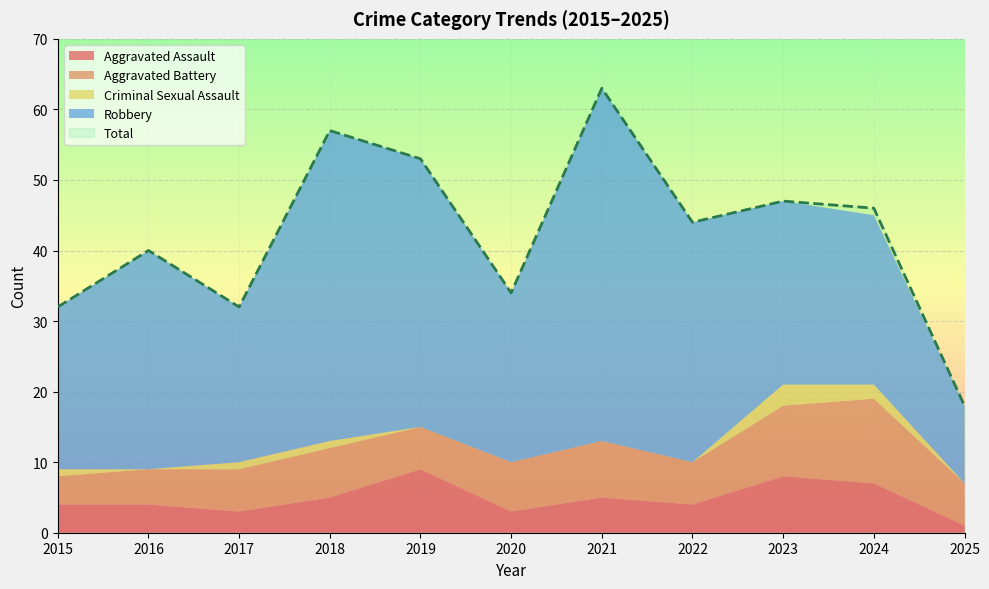

True or false: Aggravated Assault and Robbery intersect in this chart.

False